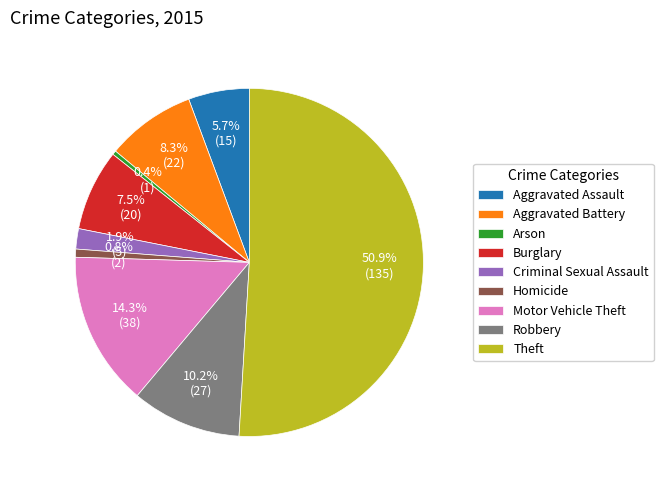

Which category accounts for the majority?

Theft